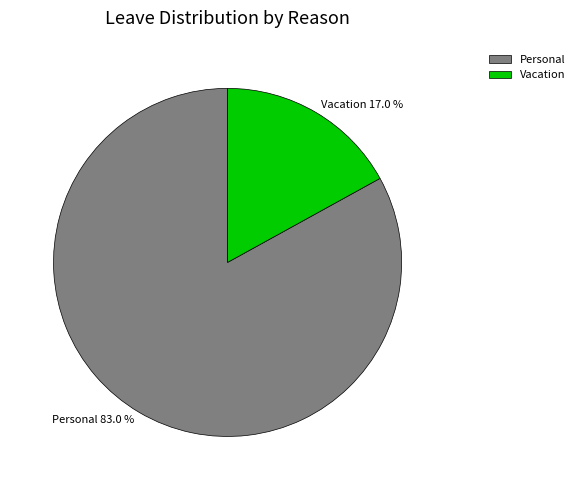

True or false: Personal accounts for 69% of the total.

False